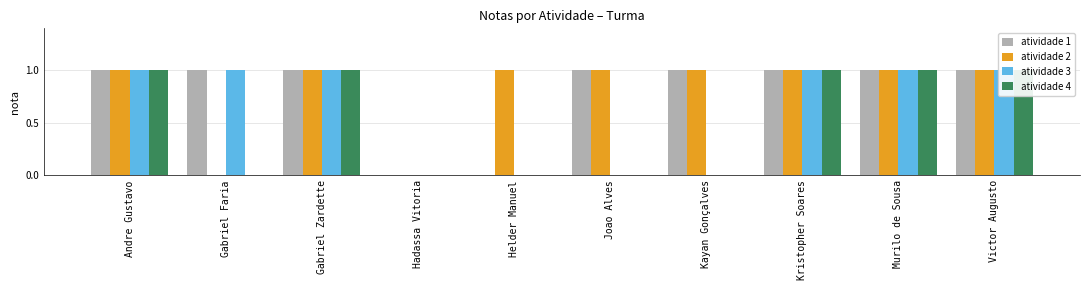

How many bars are there in total?

40